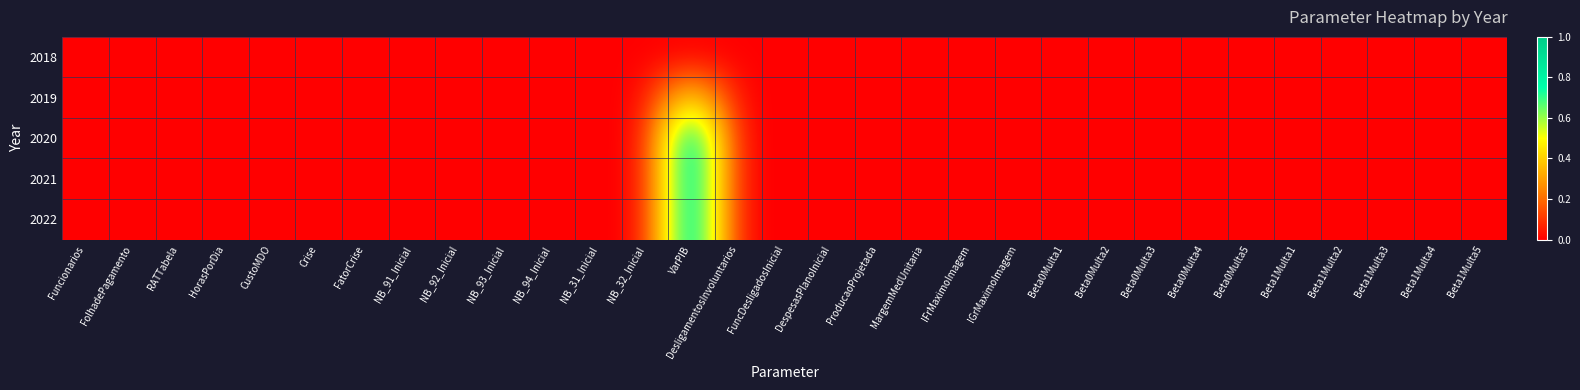

Rank the series at FuncDesligadosInicial from highest to lowest value.

2018, 2019, 2020, 2021, 2022